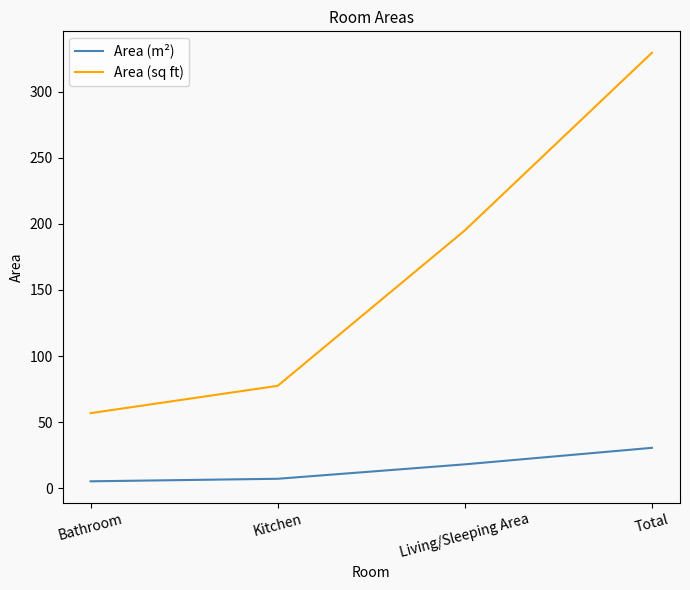

What is the sum of the Area (sq ft) values at Bathroom and Total?

386.2